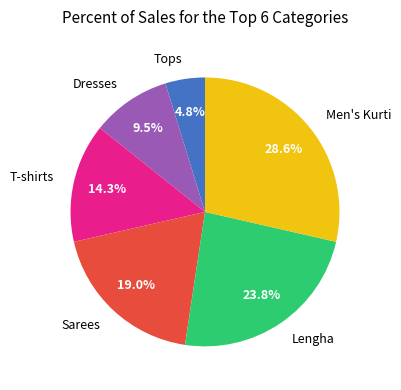

To the nearest percent, what is the average slice percentage?

17%